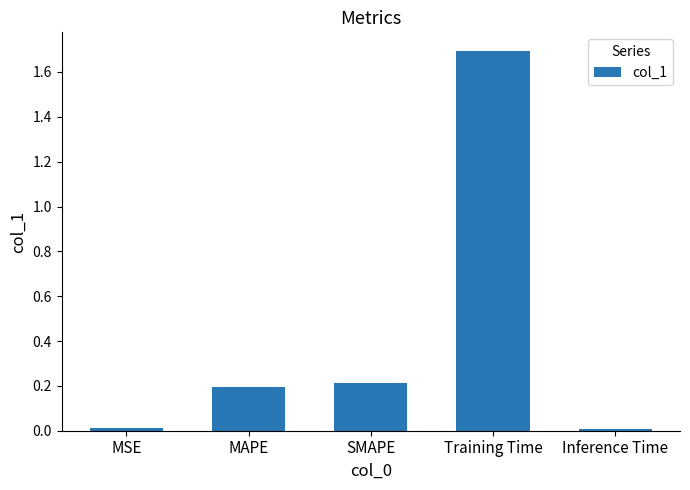

Count the number of categories in the chart.

5